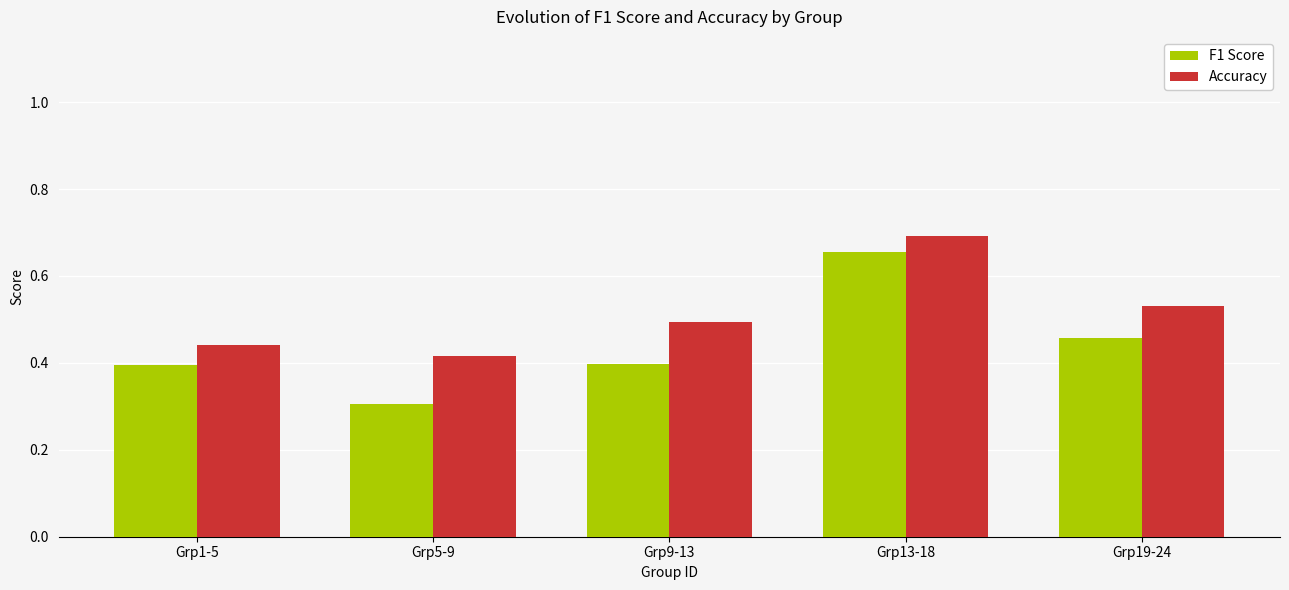

What is the minimum value shown in the chart?

0.3